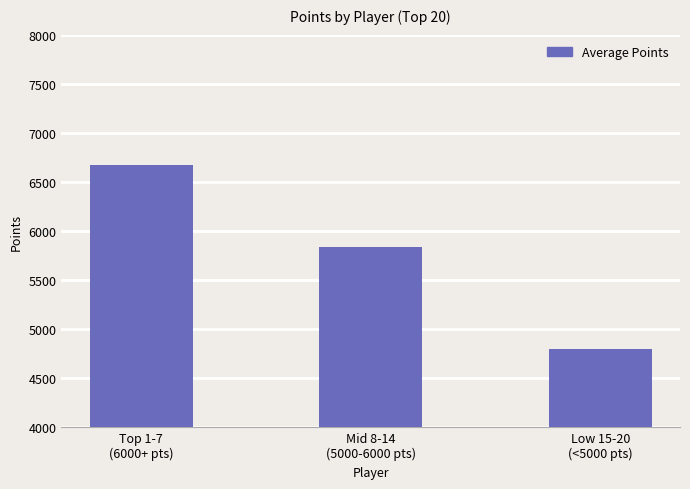

Count the number of data series in this chart.

1